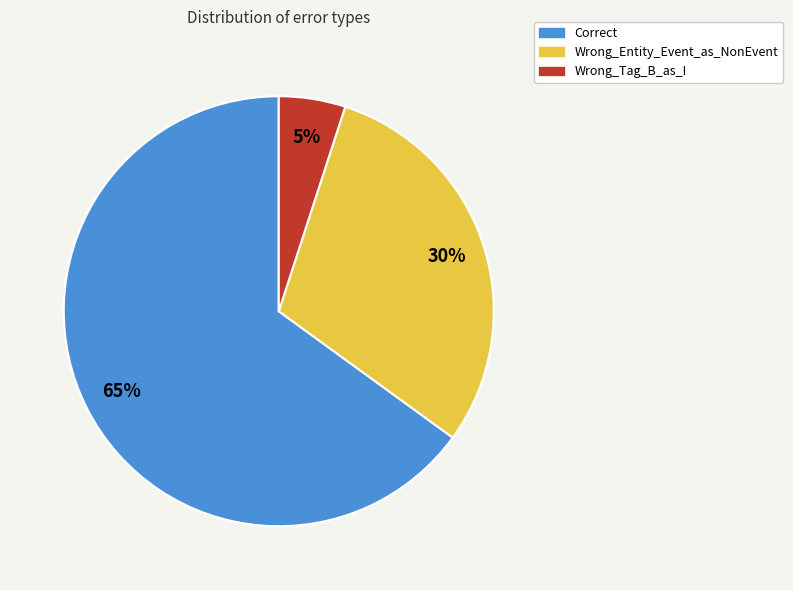

What is the ratio of the value at Wrong_Entity_Event_as_NonEvent to the value at Wrong_Tag_B_as_I?

6.0